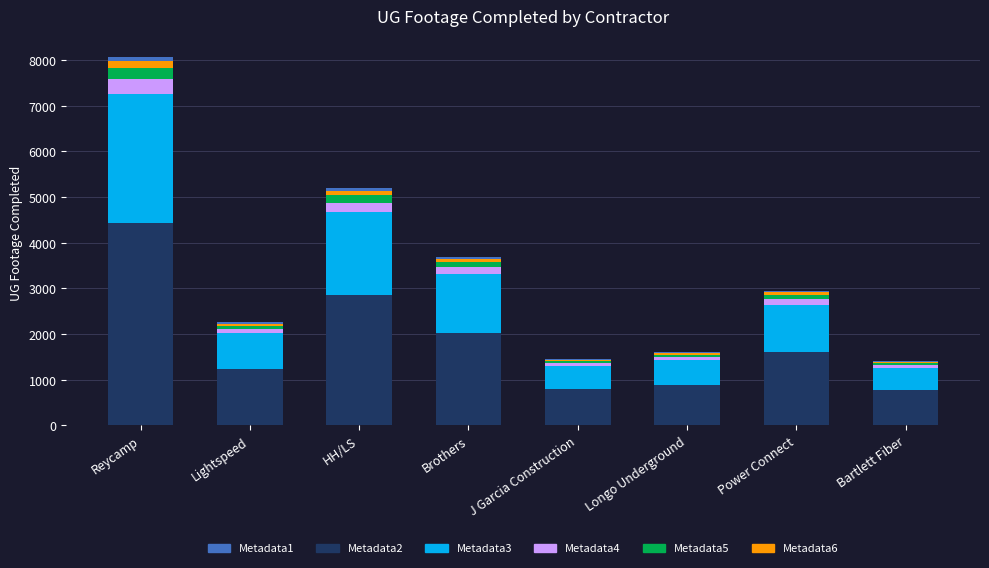

At which category is the sum across all series the highest?

Reycamp